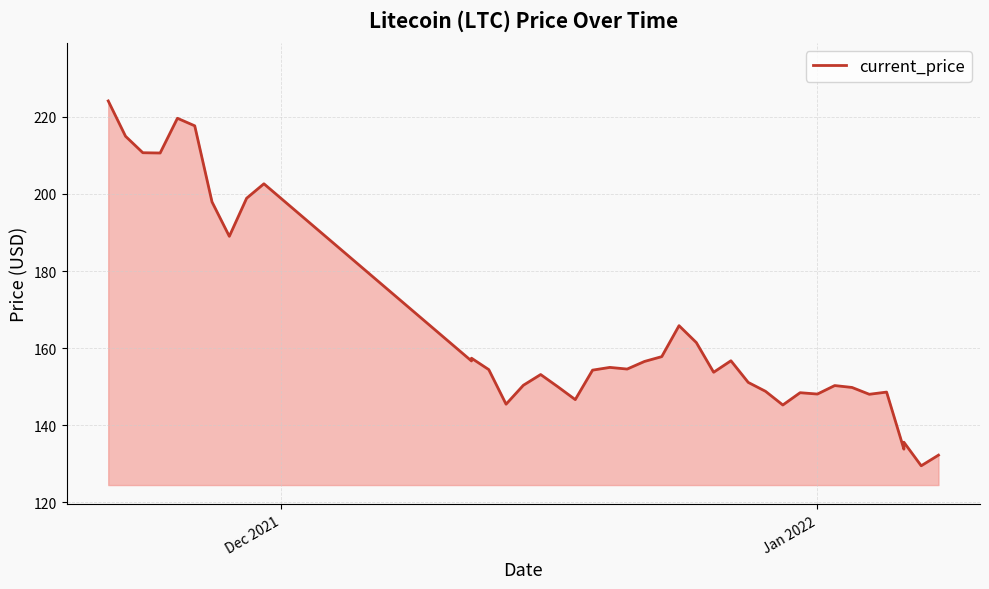

What is the value of the 40th point from the left?

132.3